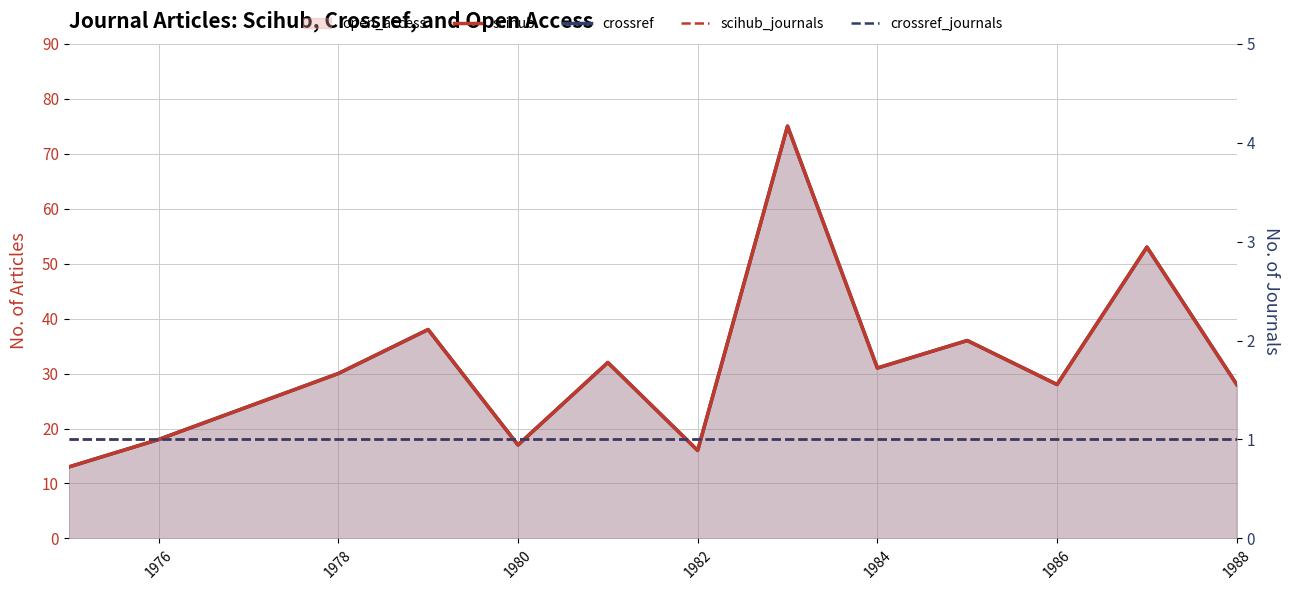

Which series changed the most between 1986 and 1988?

scihub